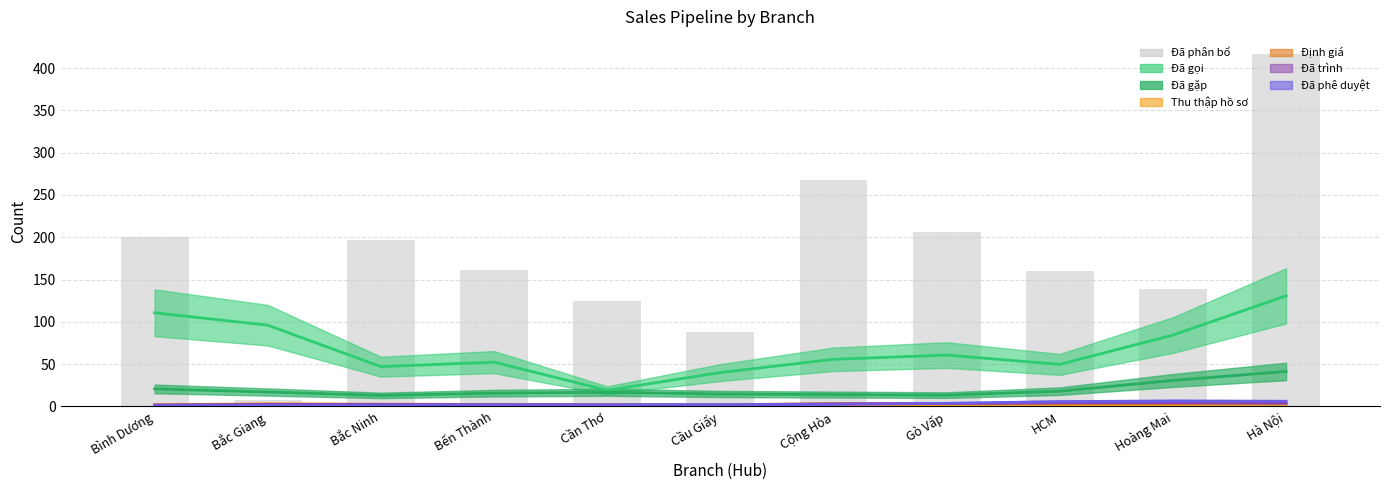

Reading left to right, list all the values displayed in this chart.

Bình Dương=200	Bắc Giang=7	Bắc Ninh=197	Bến Thành=161	Cần Thơ=125	Cầu Giấy=88	Cộng Hòa=268	Gò Vấp=206	HCM=160	Hoàng Mai=139	Hà Nội=416